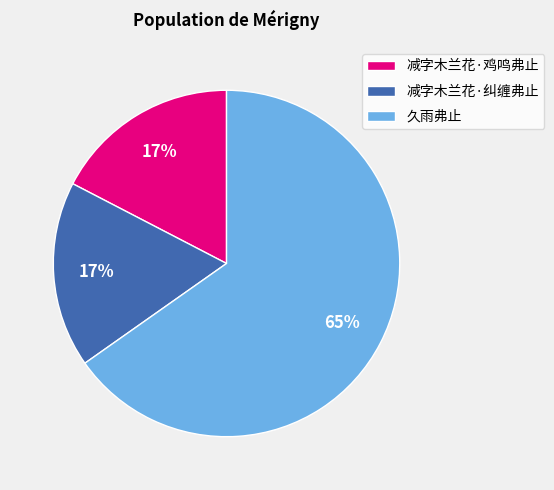

How many segments does this pie chart have?

3